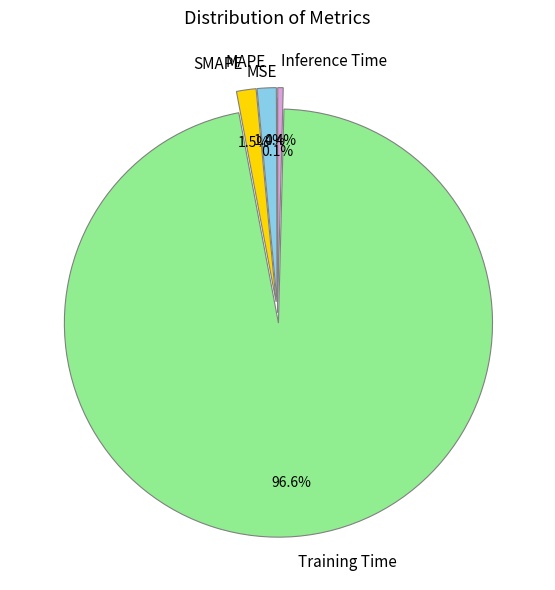

Which category has the biggest portion of the pie?

Training Time